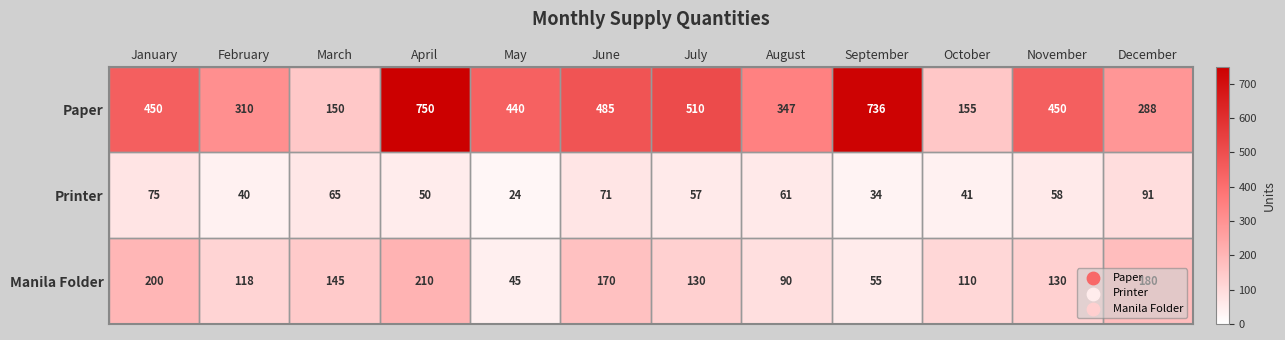

What is the difference between the highest and lowest values at May?

416